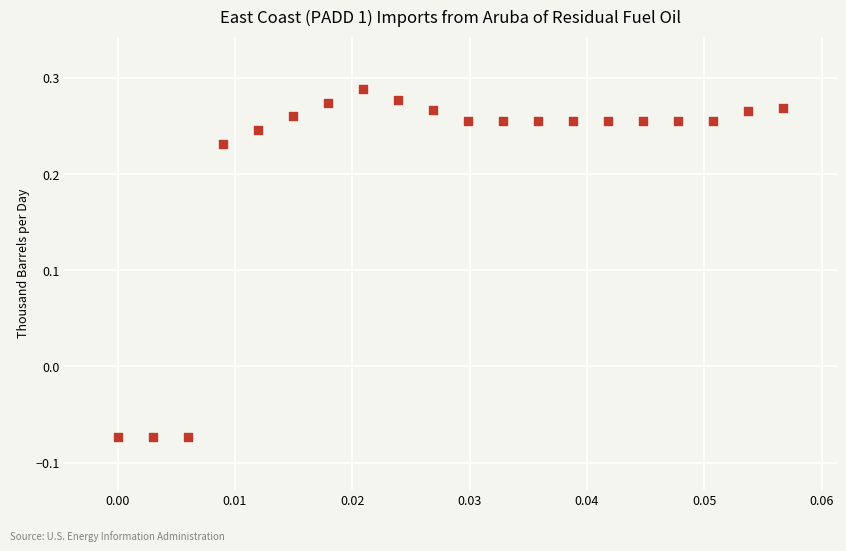

What is the range of Y values (max minus min)?

0.4